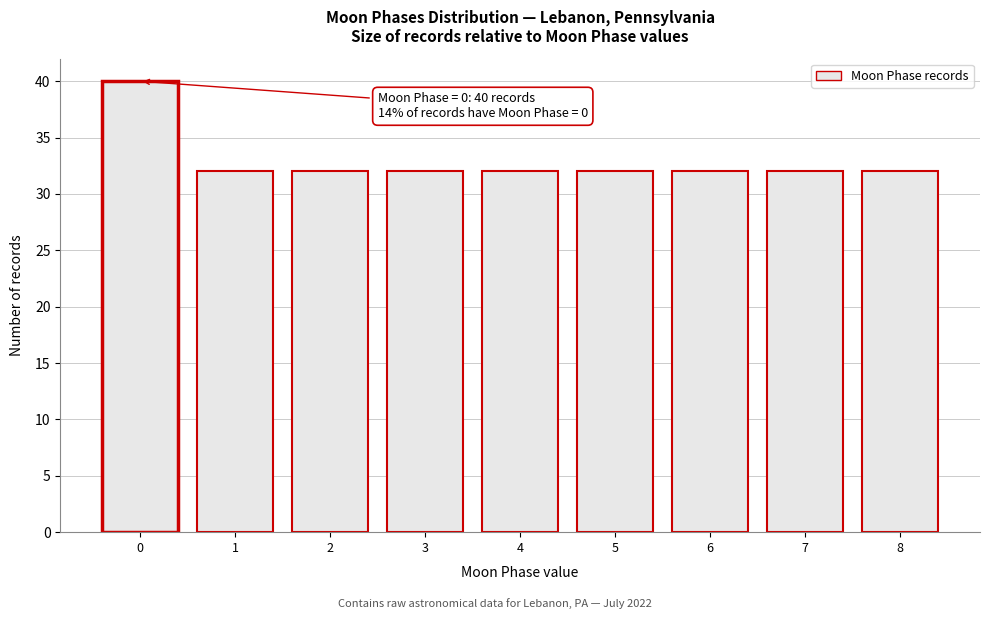

Reading left to right, what are all the values shown in this chart?

0=40	1=32	2=32	3=32	4=32	5=32	6=32	7=32	8=32